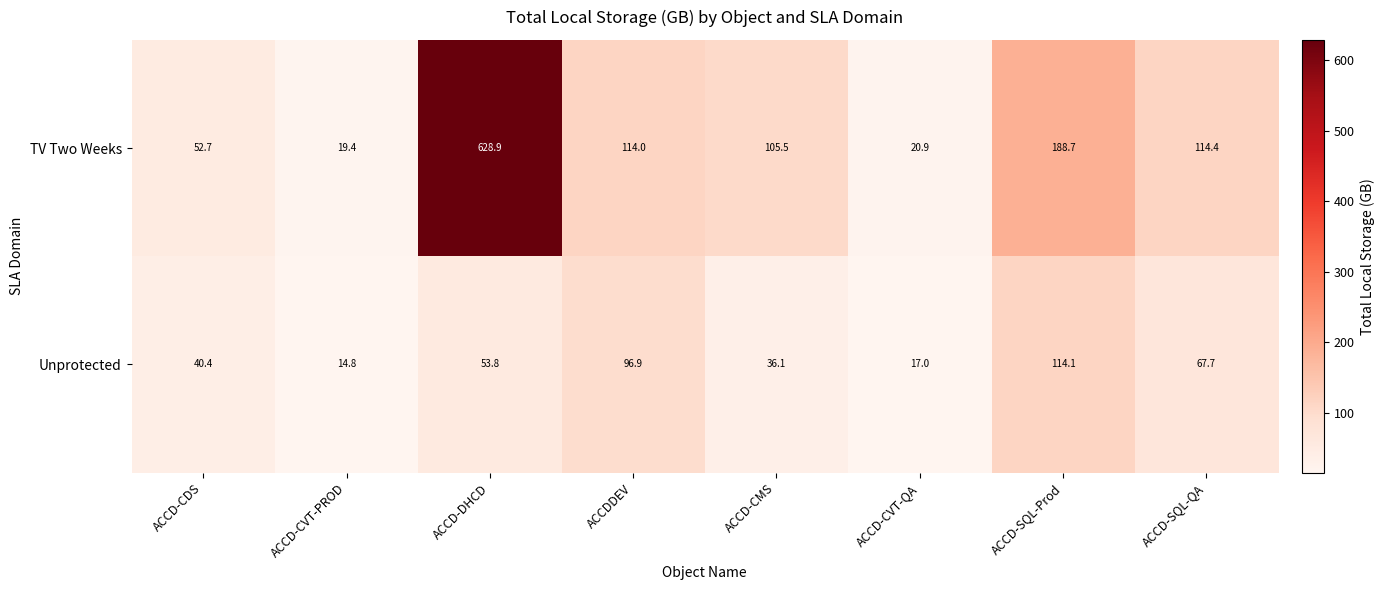

What is the greatest value displayed?

628.9